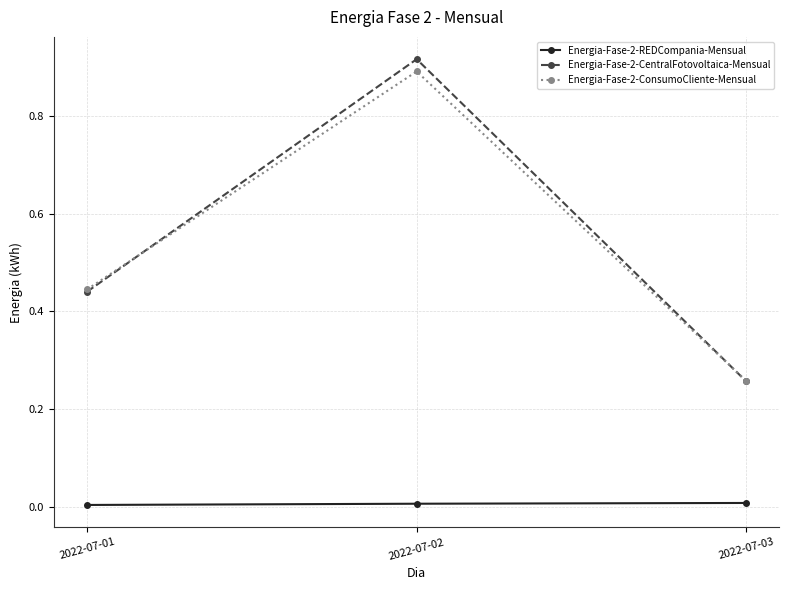

Which series changed the most between 2022-07-02 and 2022-07-03?

Energia-Fase-2-CentralFotovoltaica-Mensual